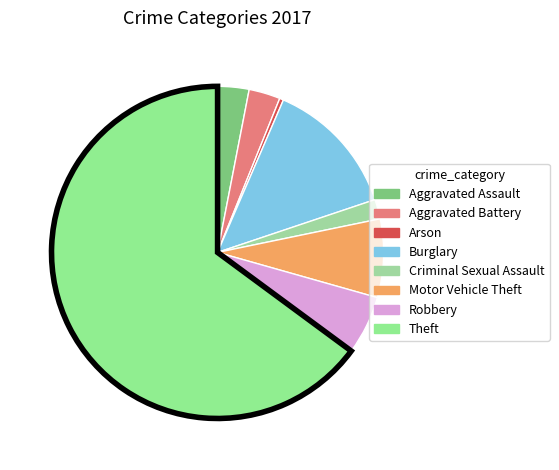

How many slices are in this pie chart?

8